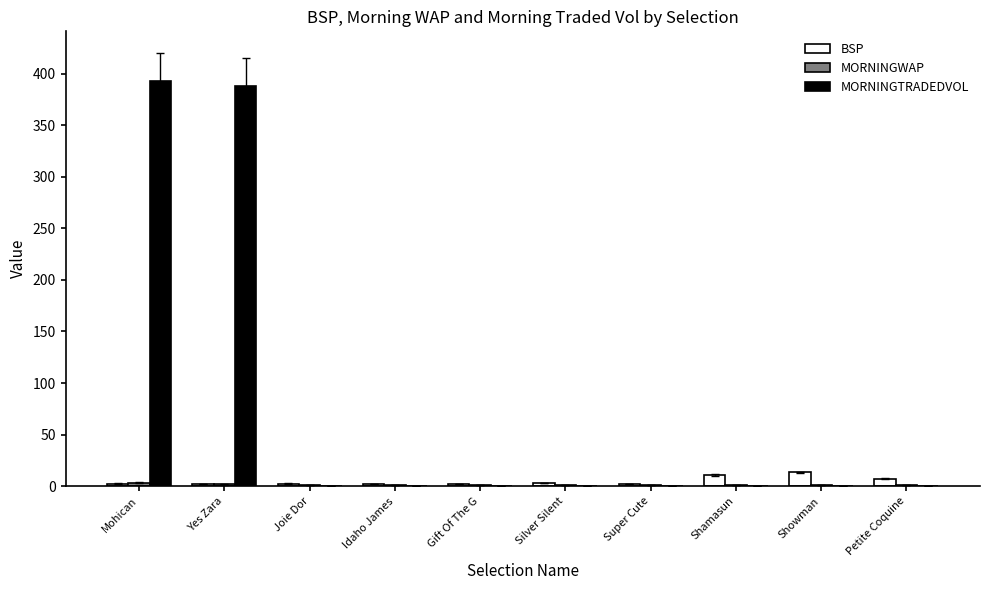

What is the sum of all BSP values?

47.6